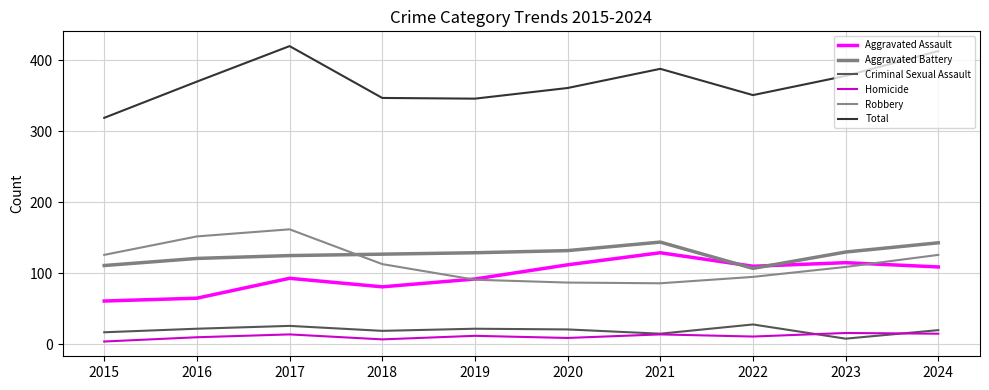

Where do Aggravated Assault and Aggravated Battery first cross each other?

2021 and 2022